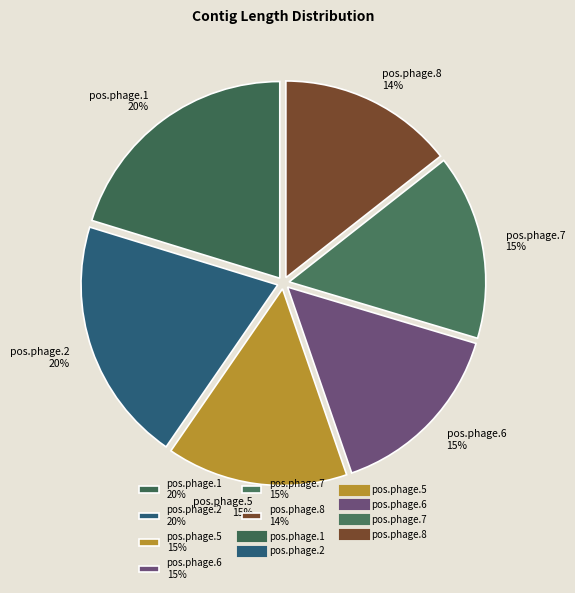

Is there a majority slice in this chart?

No